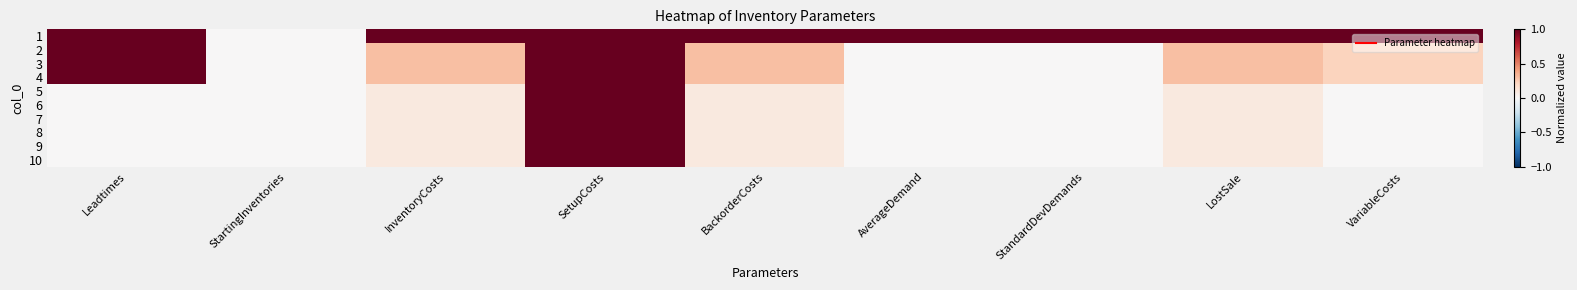

Reading left to right, what are all the values shown in this chart?

1: Leadtimes=1.0	StartingInventories=0.0	InventoryCosts=1.0	SetupCosts=1.0	BackorderCosts=1.0	AverageDemand=1.0	StandardDevDemands=1.0	LostSale=1.0	VariableCosts=1.0
2: Leadtimes=1.0	StartingInventories=0.0	InventoryCosts=0.3	SetupCosts=1.0	BackorderCosts=0.3	AverageDemand=0.0	StandardDevDemands=0.0	LostSale=0.3	VariableCosts=0.2
3: Leadtimes=1.0	StartingInventories=0.0	InventoryCosts=0.3	SetupCosts=1.0	BackorderCosts=0.3	AverageDemand=0.0	StandardDevDemands=0.0	LostSale=0.3	VariableCosts=0.2
4: Leadtimes=1.0	StartingInventories=0.0	InventoryCosts=0.3	SetupCosts=1.0	BackorderCosts=0.3	AverageDemand=0.0	StandardDevDemands=0.0	LostSale=0.3	VariableCosts=0.2
5: Leadtimes=0.0	StartingInventories=0.0	InventoryCosts=0.1	SetupCosts=1.0	BackorderCosts=0.1	AverageDemand=0.0	StandardDevDemands=0.0	LostSale=0.1	VariableCosts=0.0
6: Leadtimes=0.0	StartingInventories=0.0	InventoryCosts=0.1	SetupCosts=1.0	BackorderCosts=0.1	AverageDemand=0.0	StandardDevDemands=0.0	LostSale=0.1	VariableCosts=0.0
7: Leadtimes=0.0	StartingInventories=0.0	InventoryCosts=0.1	SetupCosts=1.0	BackorderCosts=0.1	AverageDemand=0.0	StandardDevDemands=0.0	LostSale=0.1	VariableCosts=0.0
8: Leadtimes=0.0	StartingInventories=0.0	InventoryCosts=0.1	SetupCosts=1.0	BackorderCosts=0.1	AverageDemand=0.0	StandardDevDemands=0.0	LostSale=0.1	VariableCosts=0.0
9: Leadtimes=0.0	StartingInventories=0.0	InventoryCosts=0.1	SetupCosts=1.0	BackorderCosts=0.1	AverageDemand=0.0	StandardDevDemands=0.0	LostSale=0.1	VariableCosts=0.0
10: Leadtimes=0.0	StartingInventories=0.0	InventoryCosts=0.1	SetupCosts=1.0	BackorderCosts=0.1	AverageDemand=0.0	StandardDevDemands=0.0	LostSale=0.1	VariableCosts=0.0